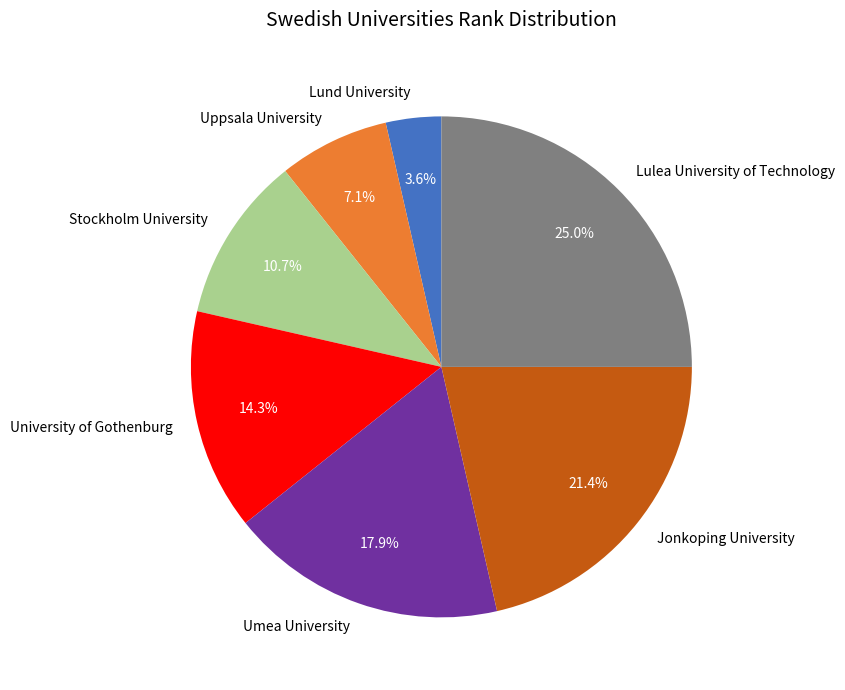

To the nearest percent, what is the difference between the largest and smallest slice percentages?

21%